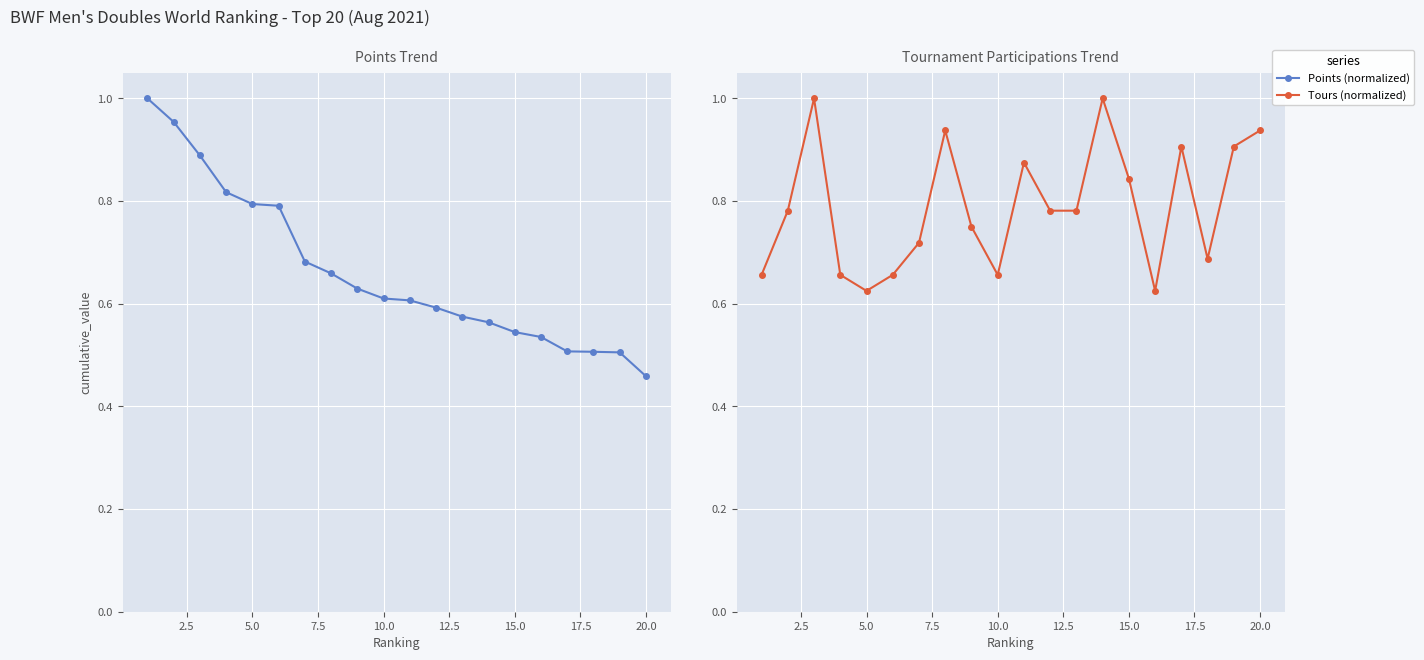

Reading left to right, transcribe all the data shown in this chart.

Points (normalized): 1.0	1.0	0.9	0.8	0.8	0.8	0.7	0.7	0.6	0.6	0.6	0.6	0.6	0.6	0.5	0.5	0.5	0.5	0.5	0.5
Tours (normalized): 0.7	0.8	1.0	0.7	0.6	0.7	0.7	0.9	0.8	0.7	0.9	0.8	0.8	1.0	0.8	0.6	0.9	0.7	0.9	0.9